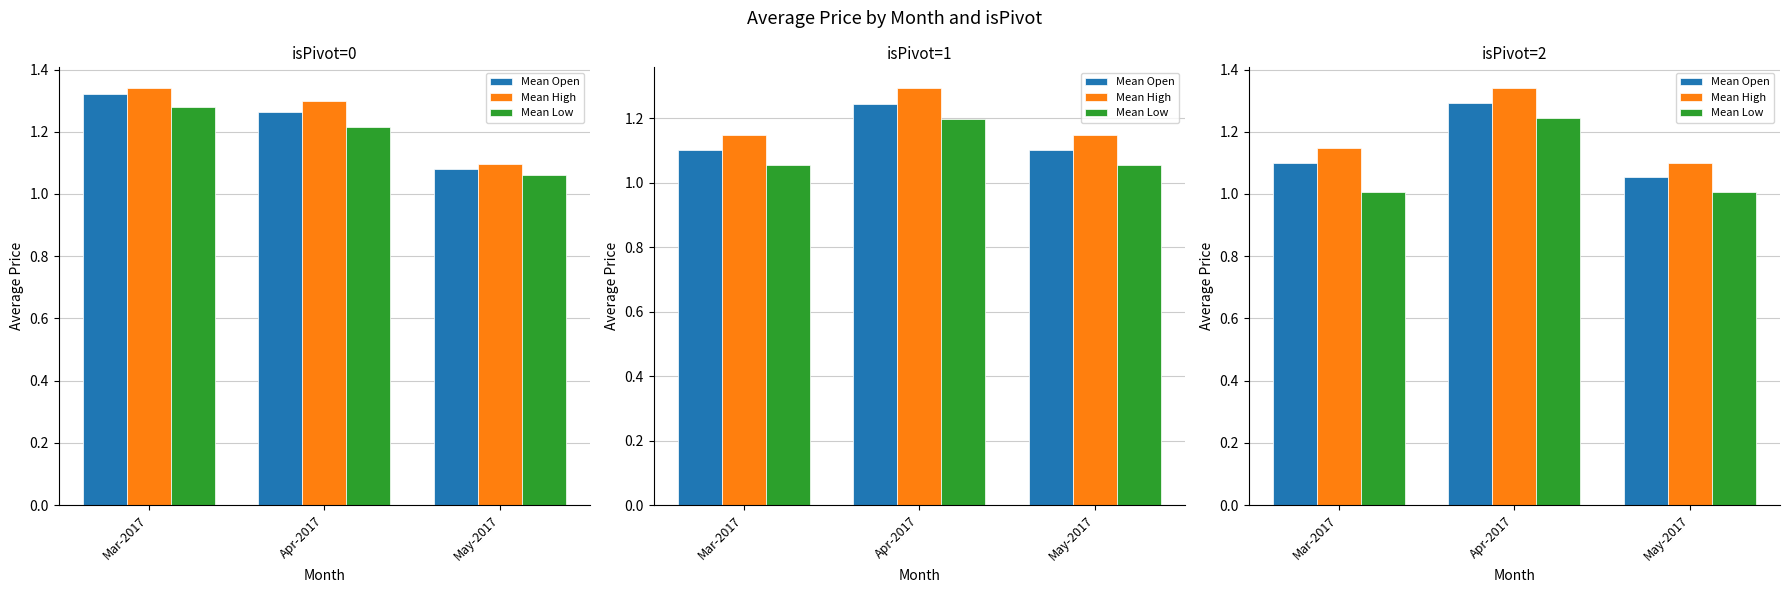

The Mean Low series shows 1.0 at Mar-2017. True or false?

True